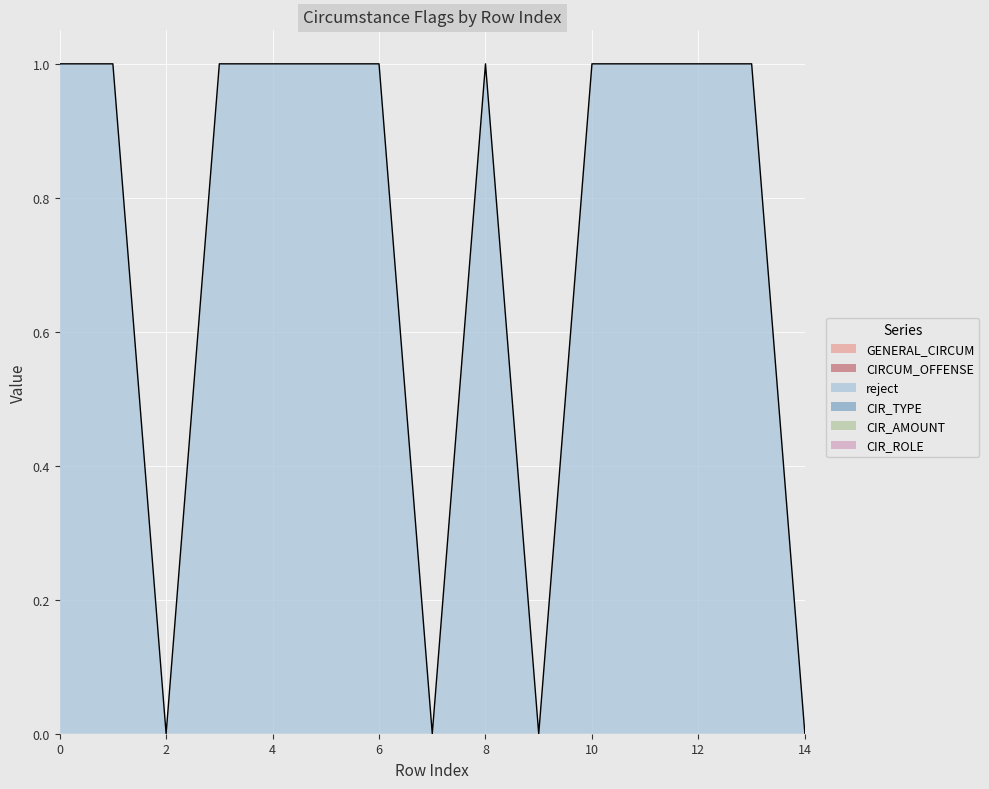

List the series in order of their peak value, highest first.

reject, GENERAL_CIRCUM, CIRCUM_OFFENSE, CIR_TYPE, CIR_AMOUNT, CIR_ROLE